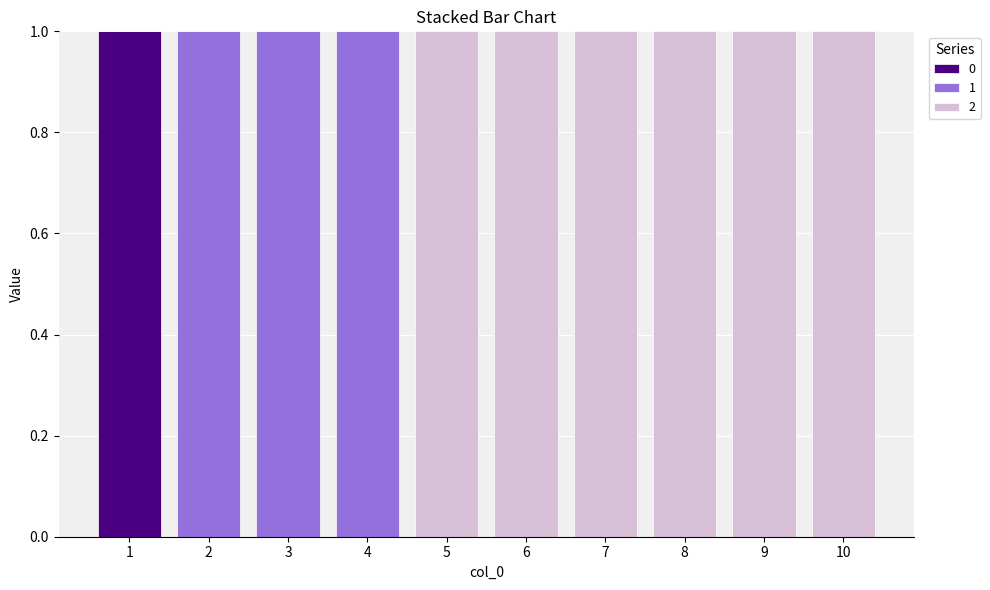

How many distinct data groups are displayed?

3